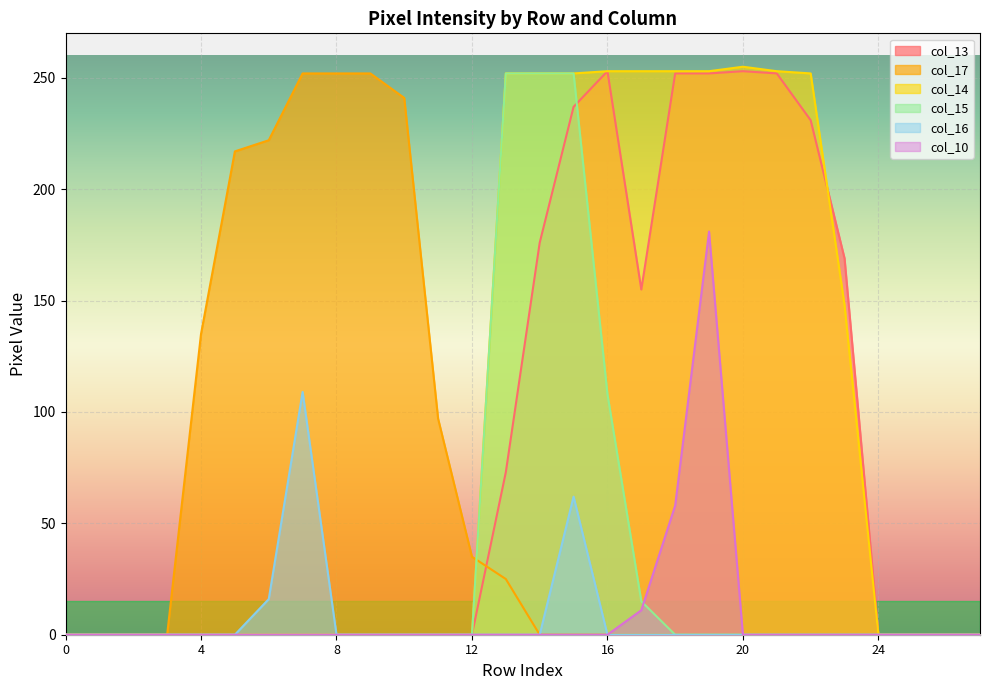

List the series in order of their peak value, highest first.

col_14, col_13, col_17, col_15, col_10, col_16